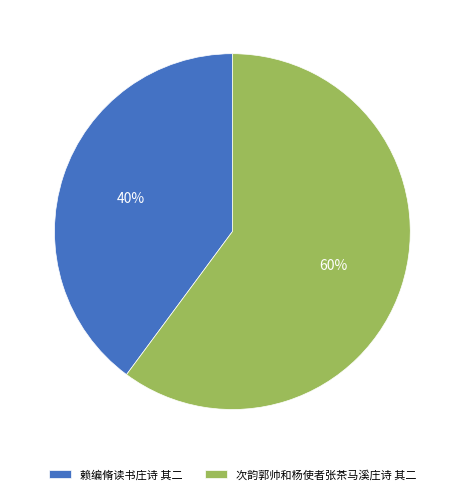

To the nearest percent, what is the combined percentage of 赖编脩读书庄诗 其二 and 次韵郭帅和杨使者张茶马溪庄诗 其二?

100%